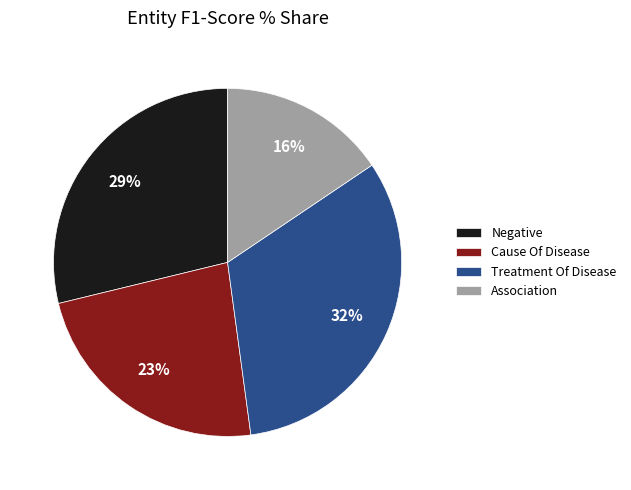

To the nearest percent, what is the average slice percentage?

25%